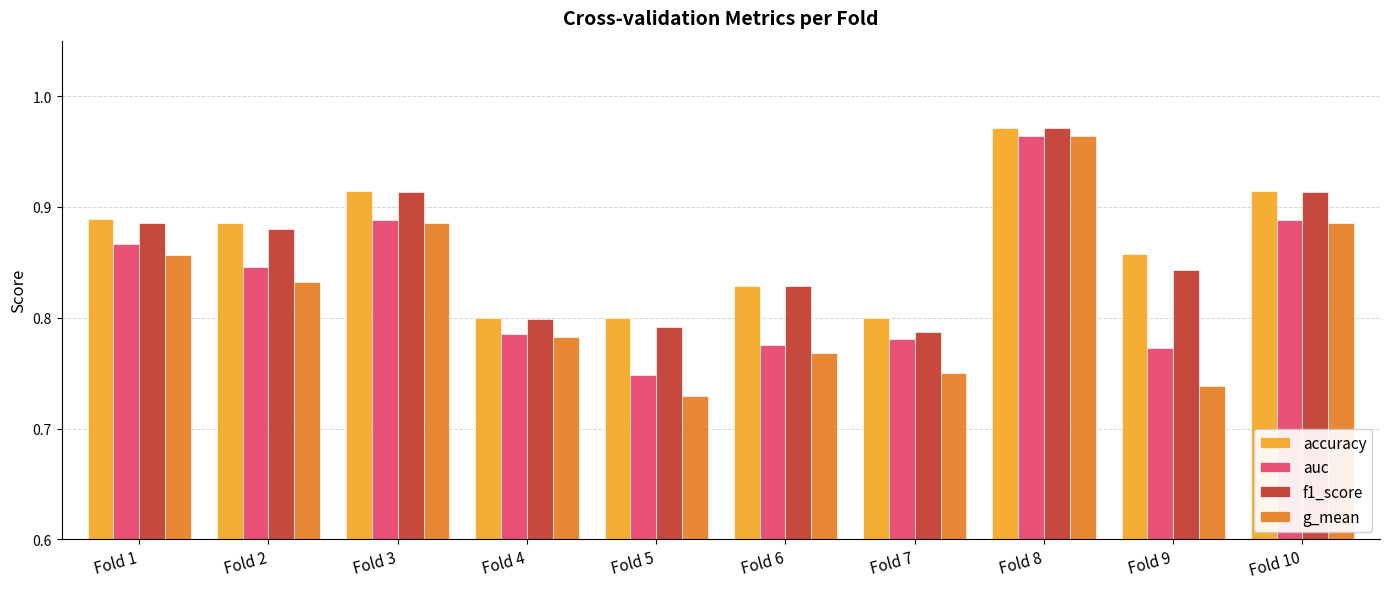

Which category has the highest value across all series?

Fold 8